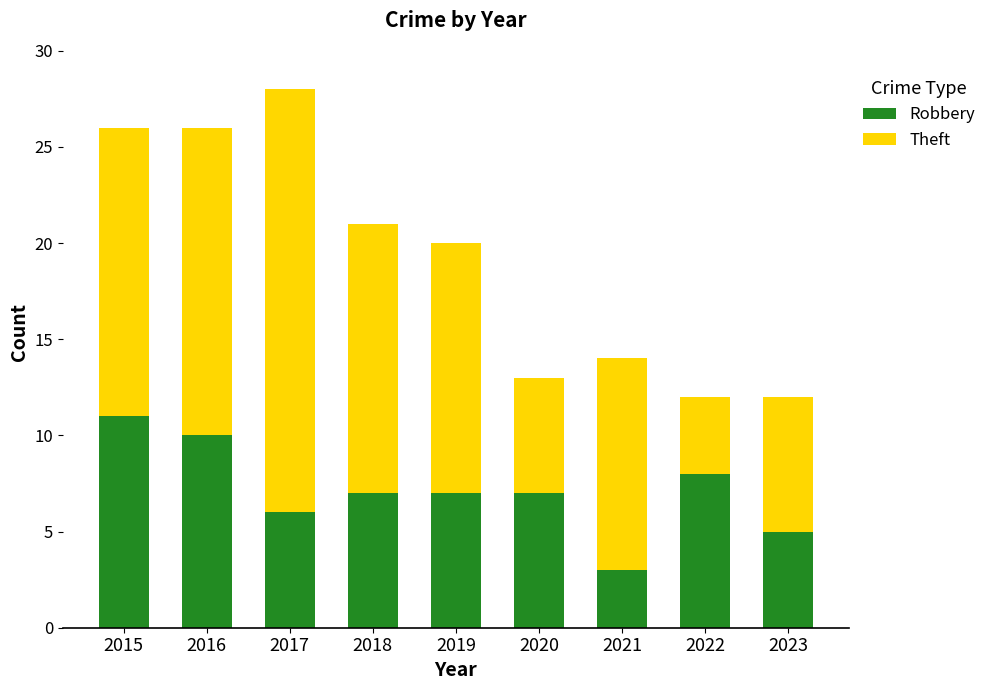

What is the total value across all series at 2018?

21